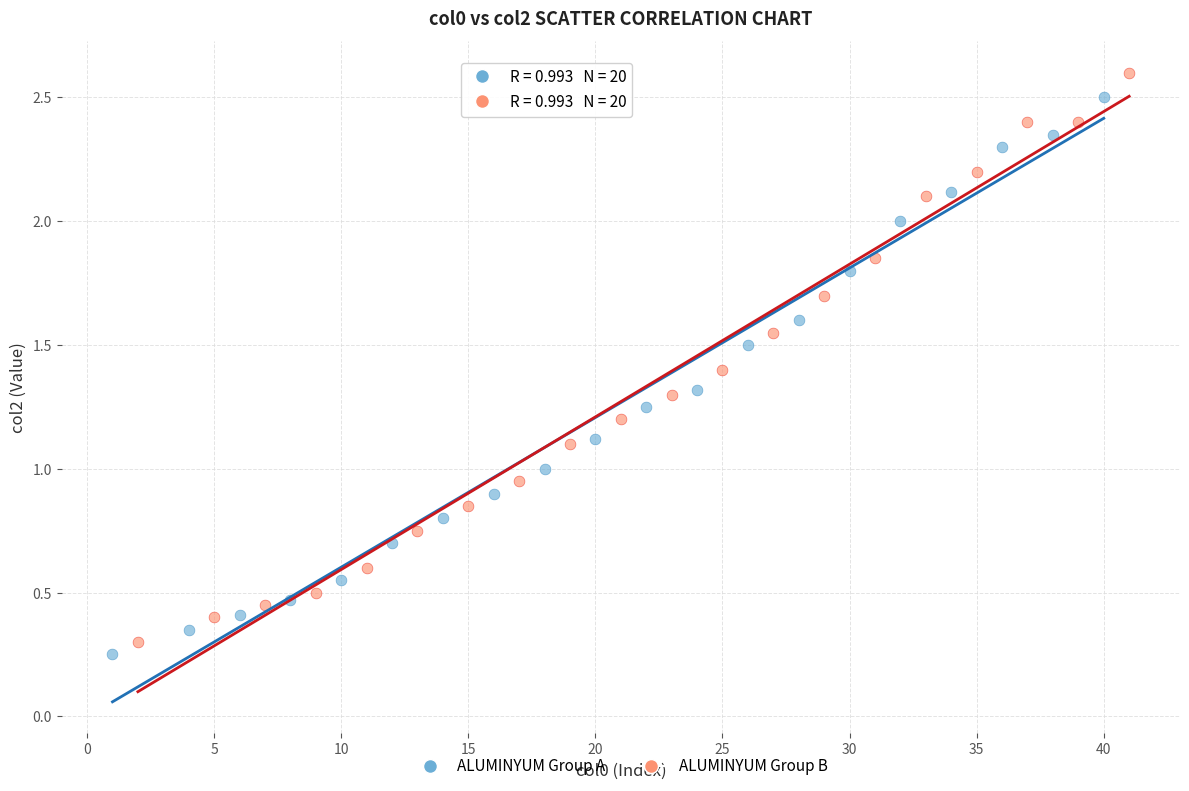

Which series has the largest Y range (max minus min)?

ALUMINYUM Group B